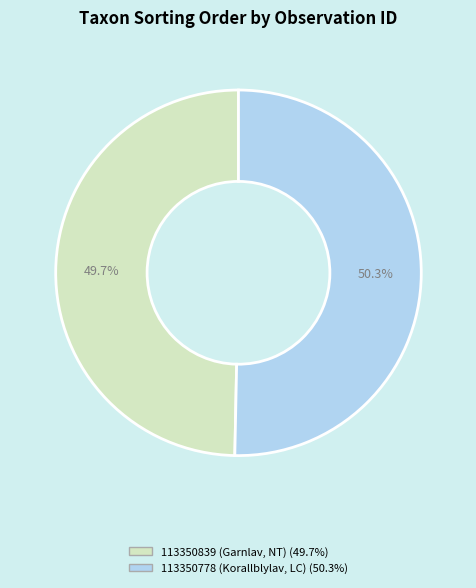

Is 113350839 (Garnlav, NT) the majority of the pie?

No